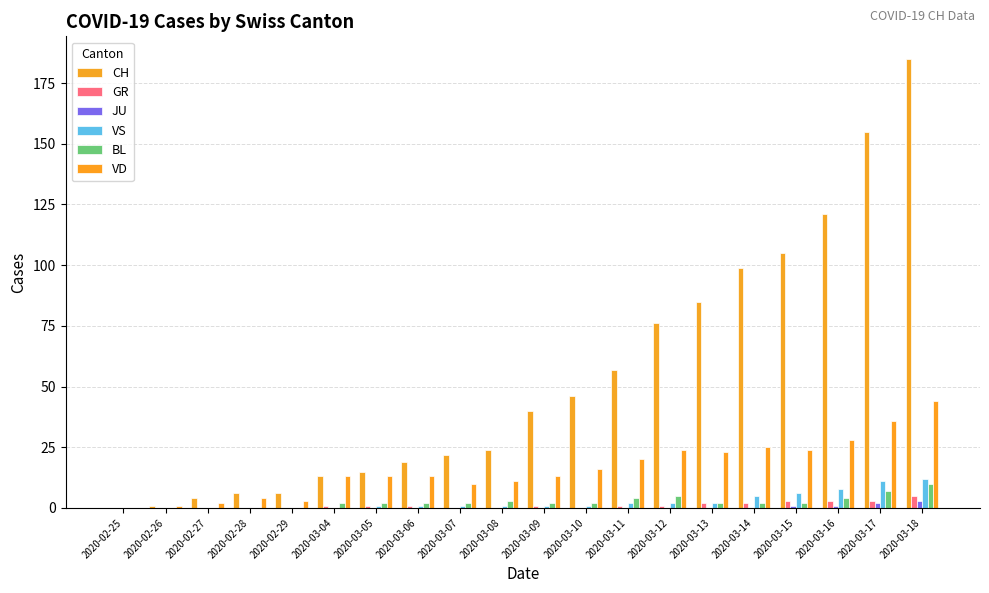

What is the difference between the maximum and minimum values in the VD series?

44